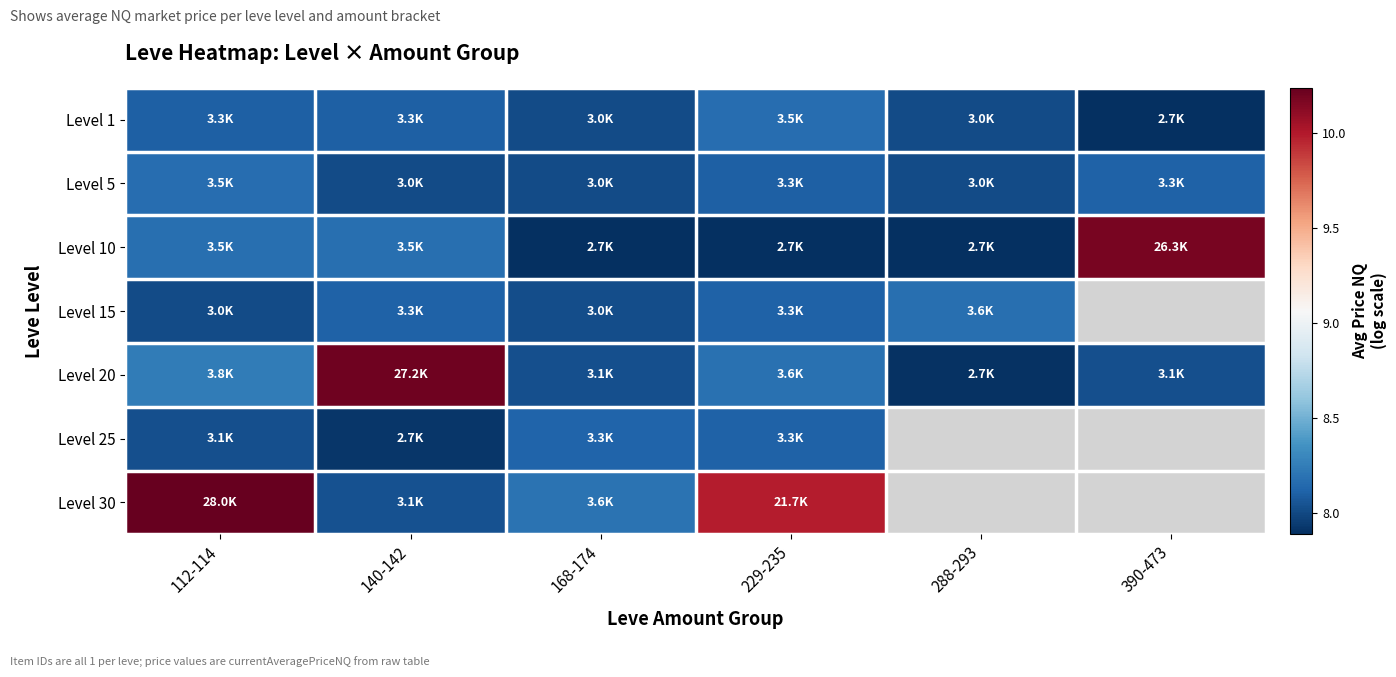

True or false: Level 10 has a value of 7.9 at 288-293.

True